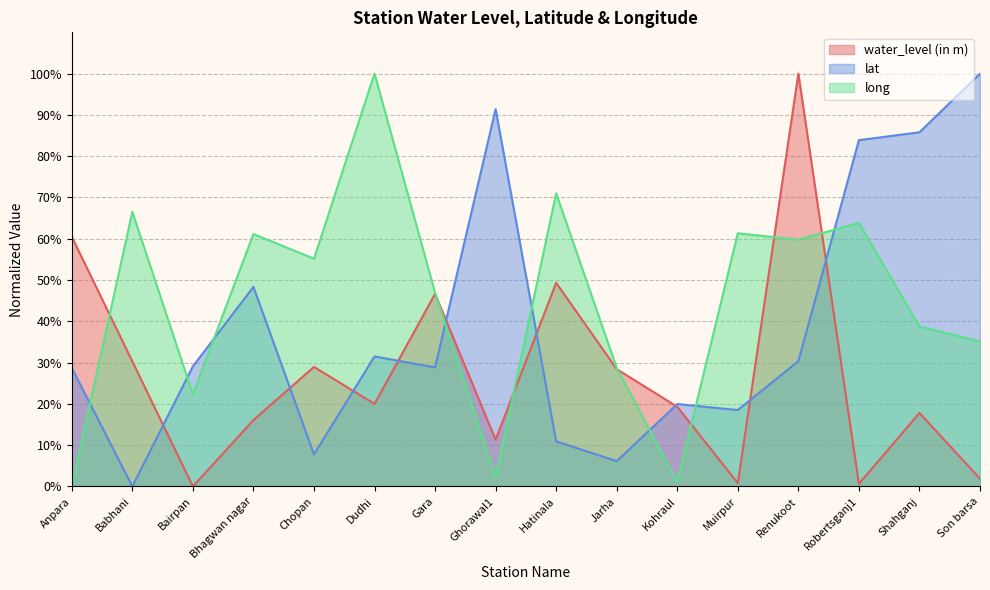

How many values in lat are above zero?

15